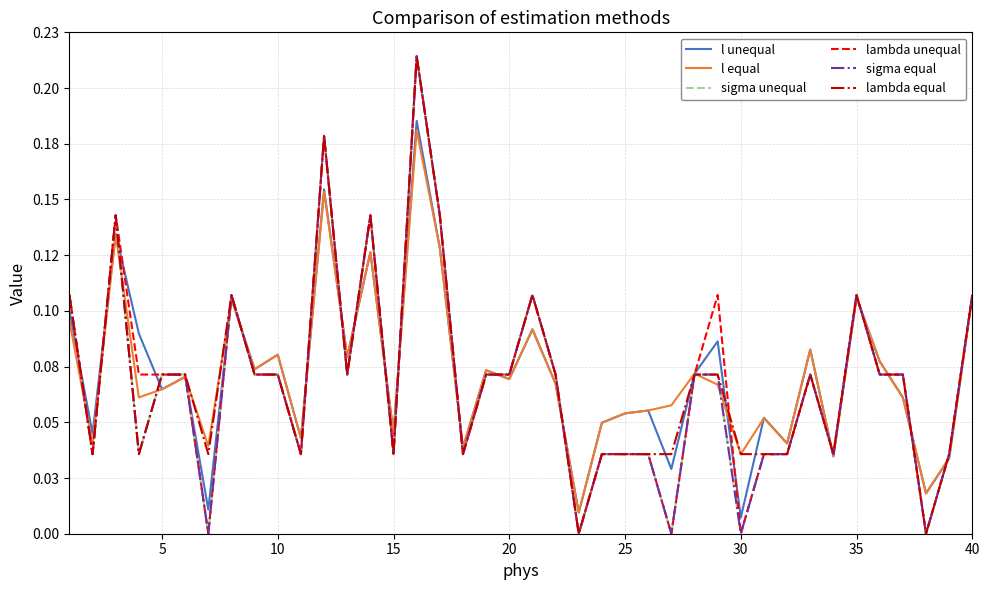

True or false: sigma equal and sigma unequal cross at least once.

False